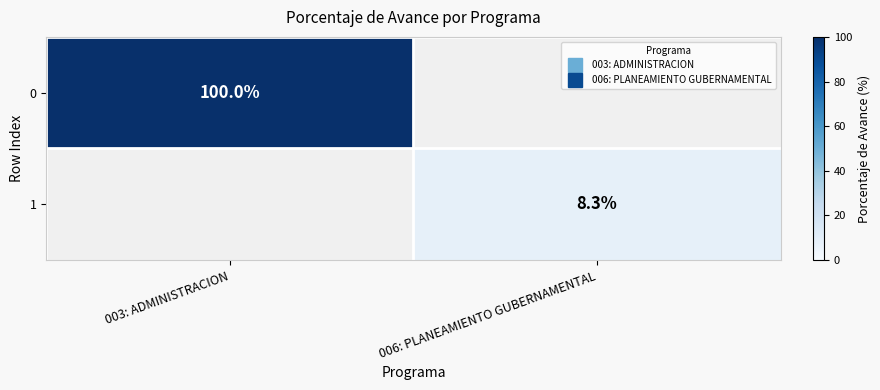

What is the maximum value for 0?

100.0